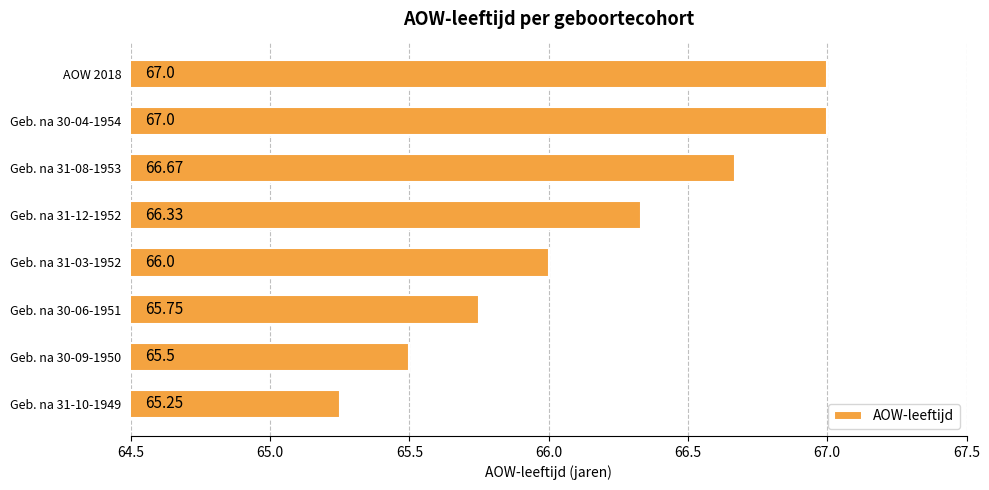

At which category does the chart reach its minimum across all series?

Geb. na 31-10-1949